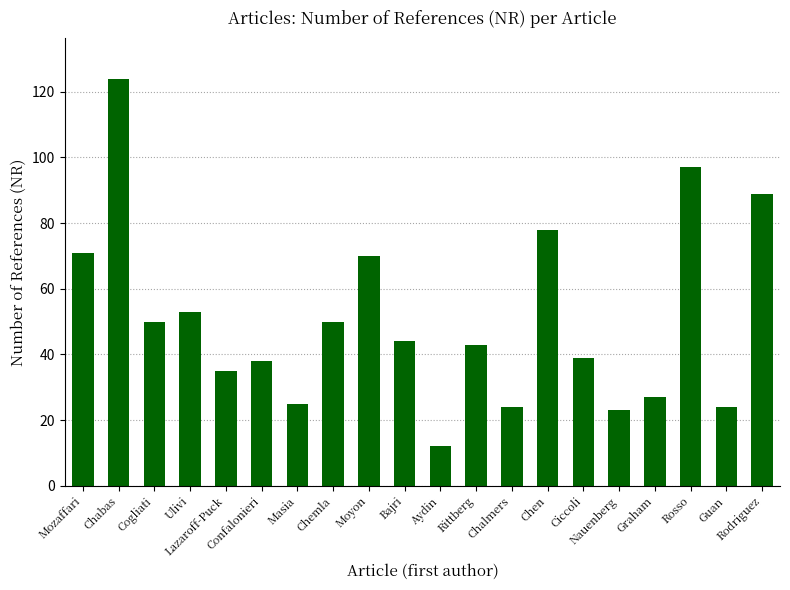

What is the ratio of the value at Cogliati to the value at Rodriguez?

0.6